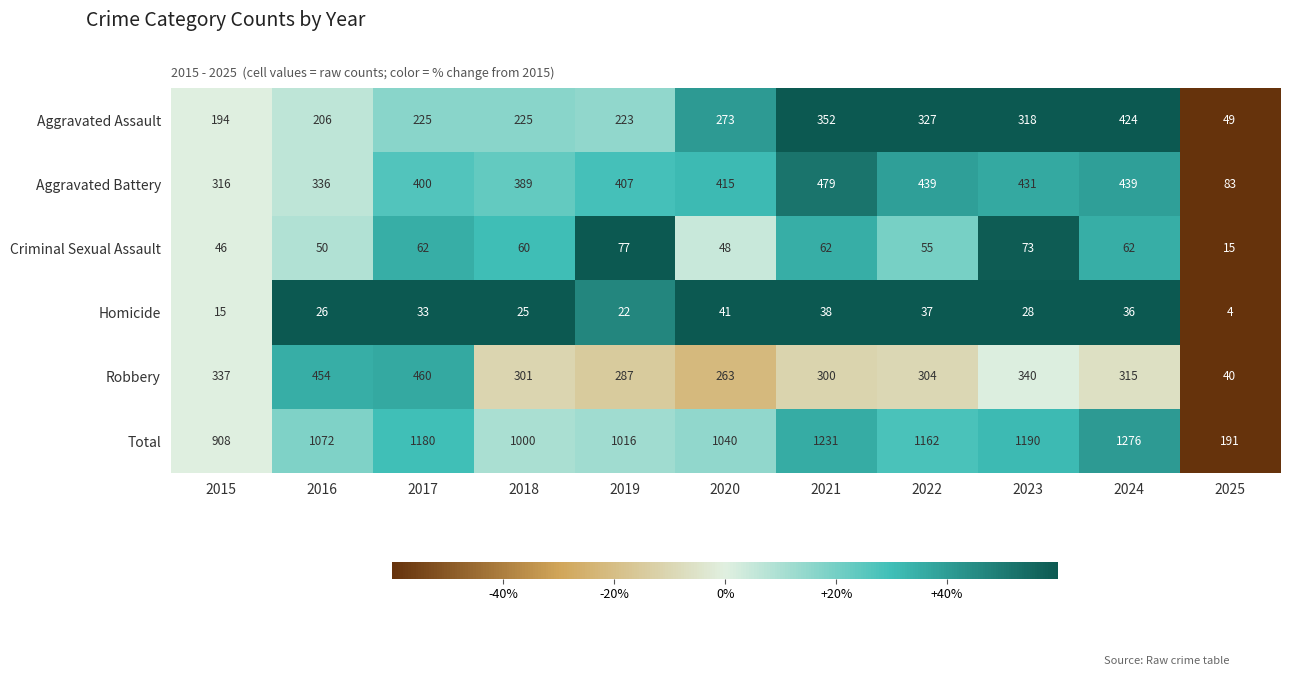

How many series are shown in this chart?

6